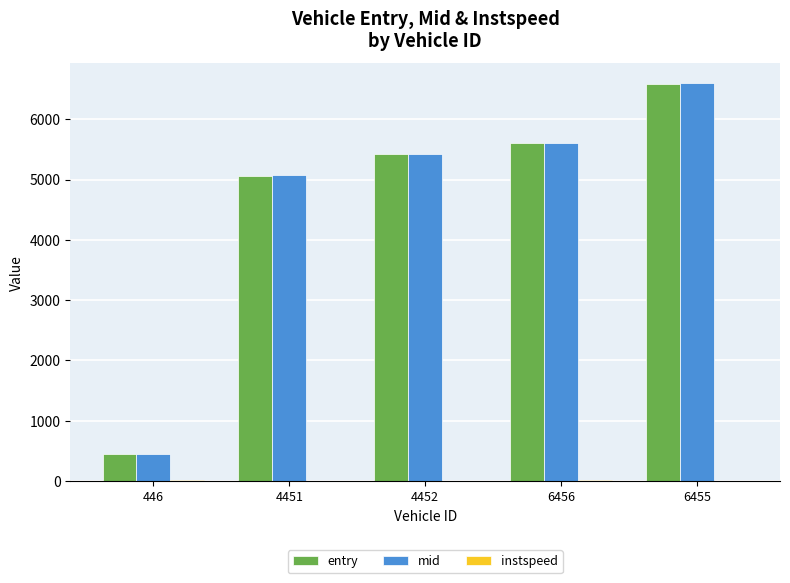

Is it true that mid equals 2791.6 at 4452?

False